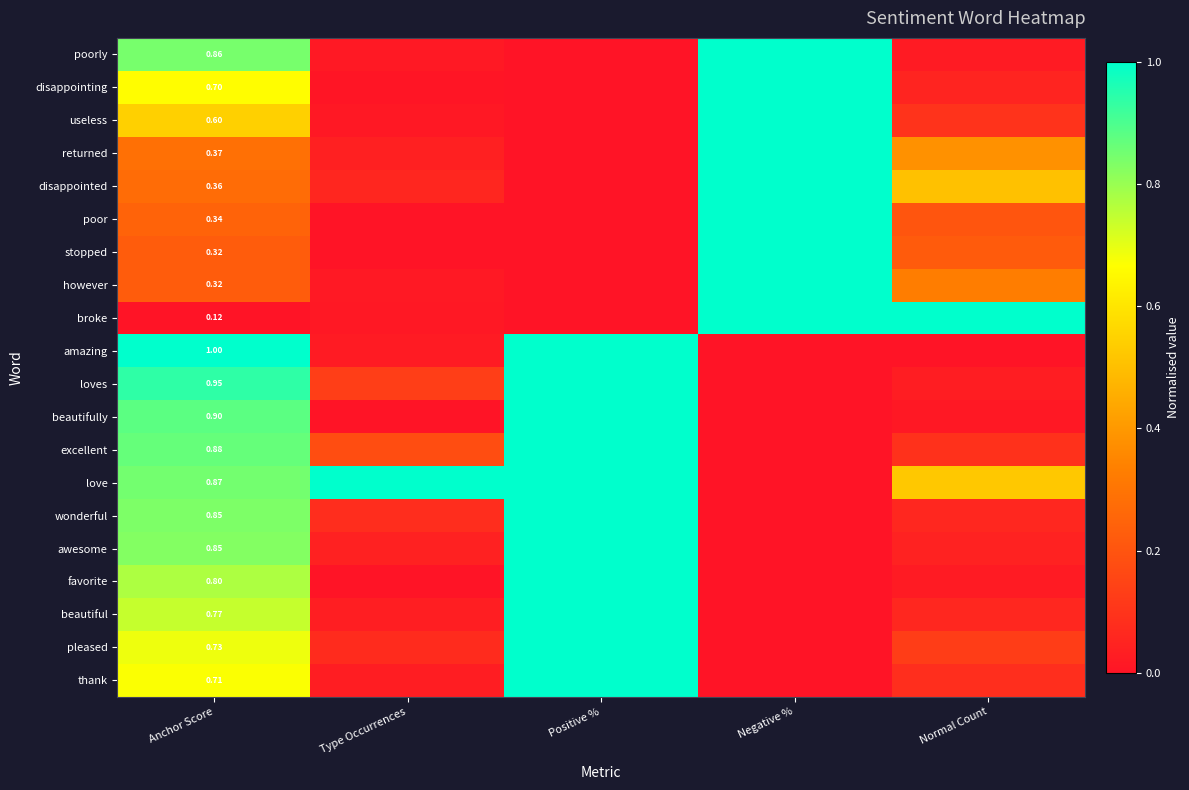

Between Type Occurrences and Normal Count, which series saw the biggest shift?

broke